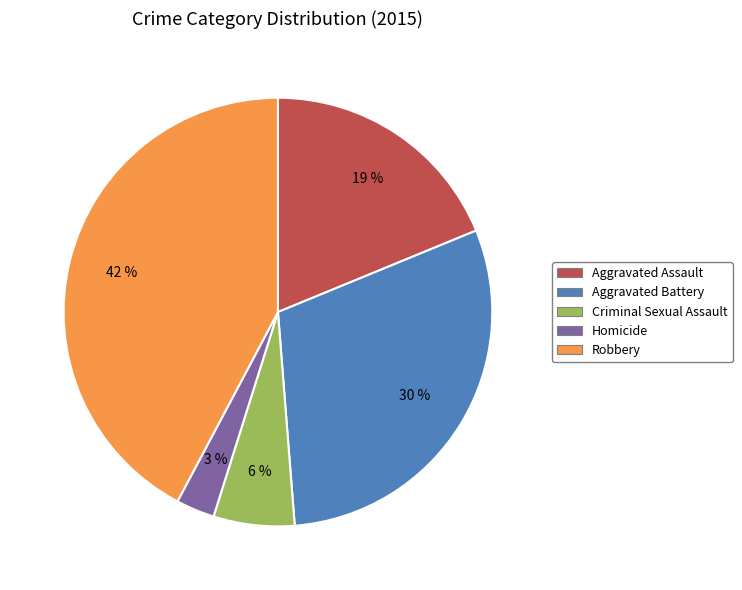

Do Aggravated Assault and Homicide together represent more than half of the pie?

No